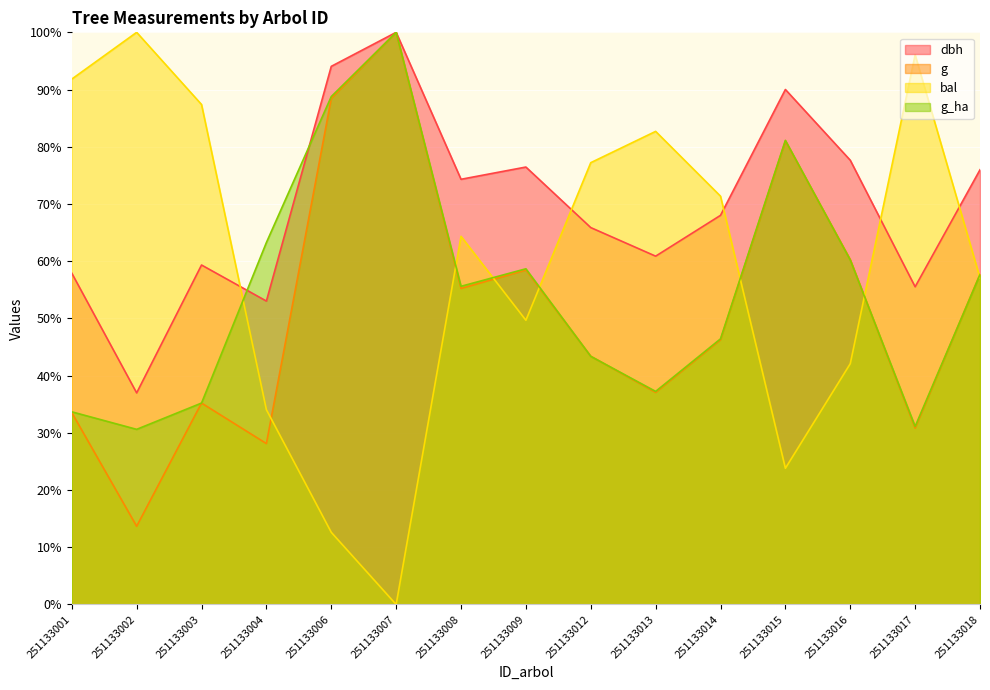

The value of g at 251133015 is 81.0. True or false?

True